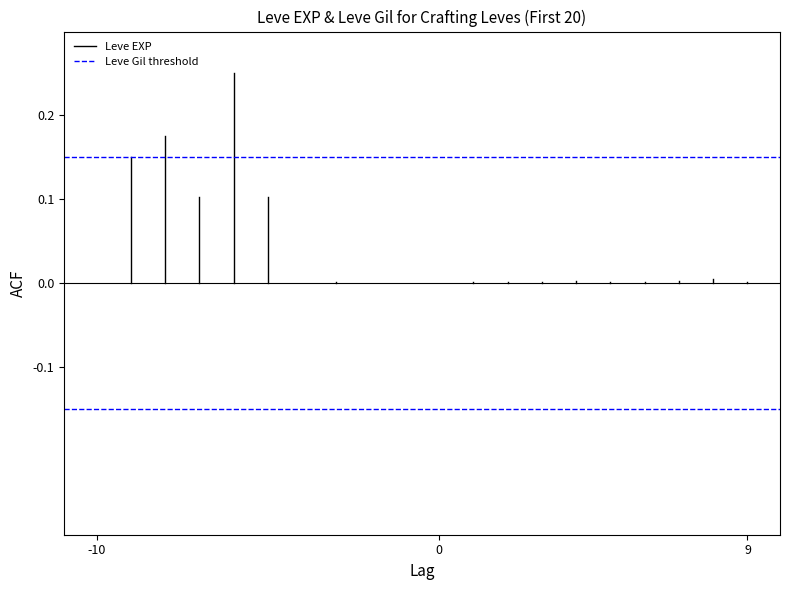

How many distinct data groups are displayed?

2